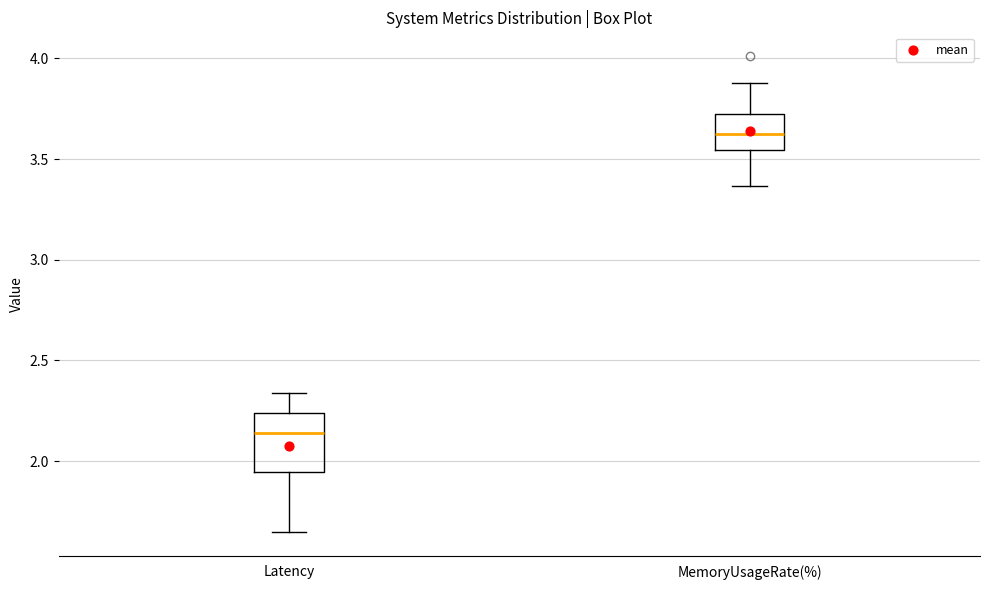

Reading left to right, transcribe this box plot: for each box, give where its median line is, the range the box spans, and where its two whiskers end, as read against the y-axis. The values are not printed on the chart, so give them approximately, as read against the axis.

Latency: median 2.15, box 1.95 to 2.25, whiskers 1.65 to 2.35
MemoryUsageRate(%): median 3.60, box 3.55 to 3.70, whiskers 3.35 to 3.90